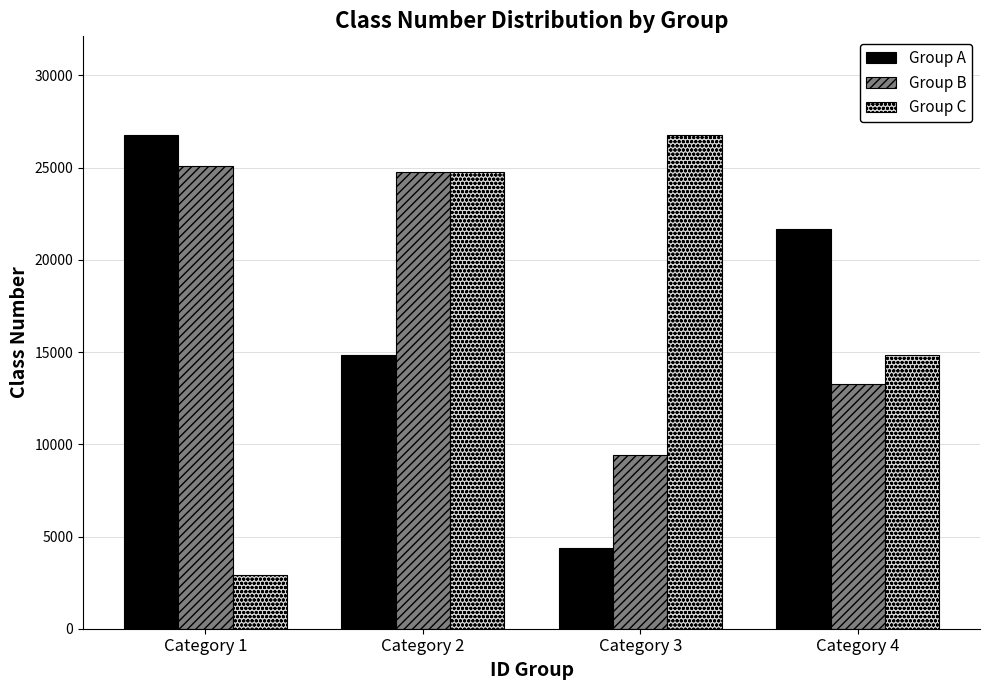

What is the difference between the highest and lowest values at Category 3?

22385